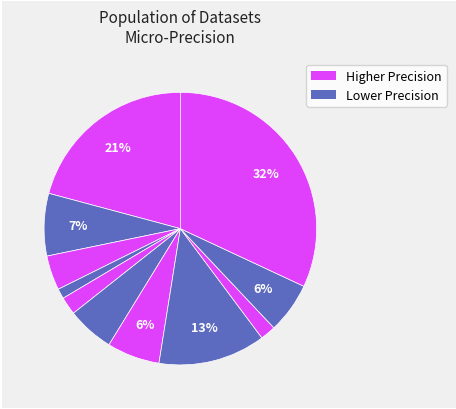

Count the number of slices in the pie.

11